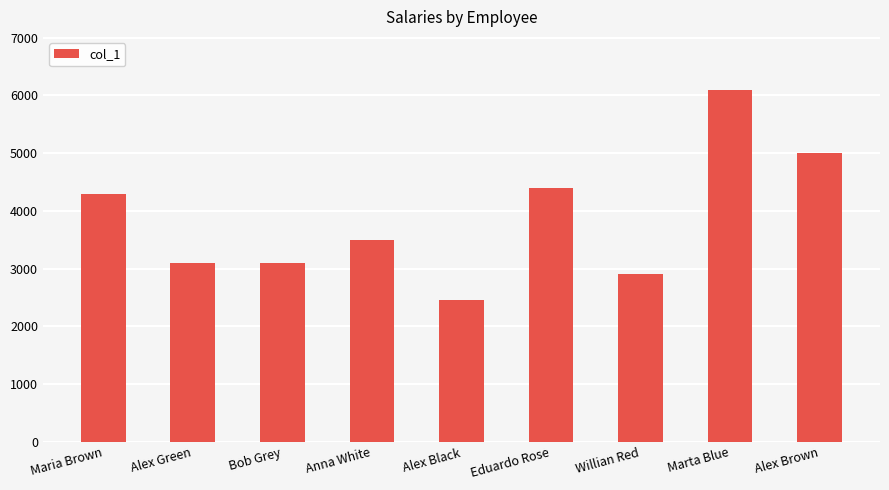

What is the ratio of the value at Alex Black to the value at Marta Blue?

0.4